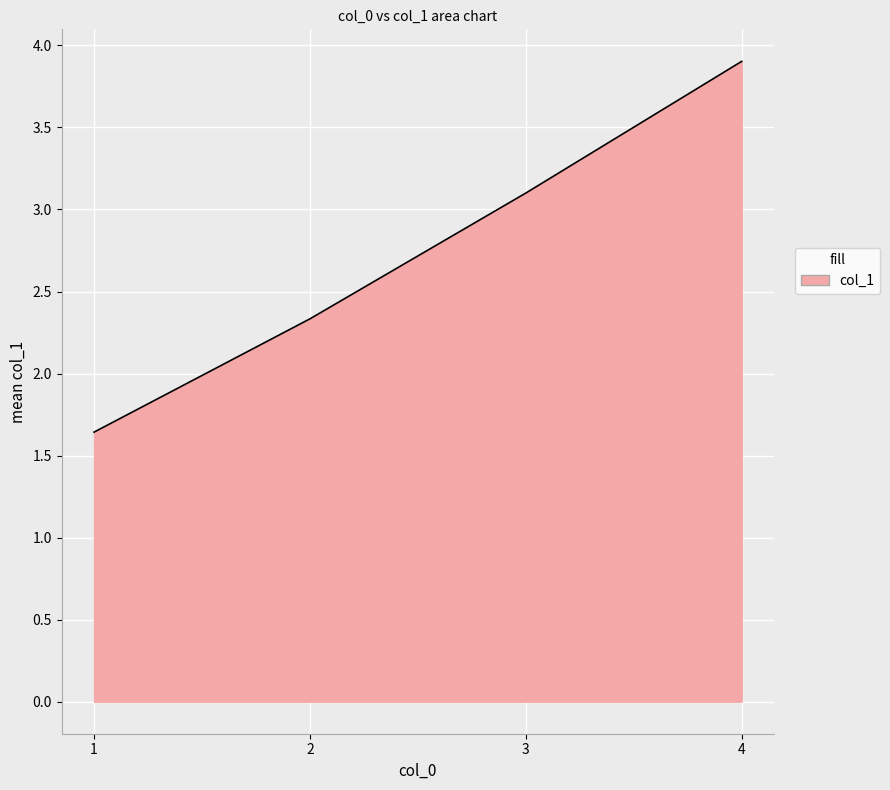

How many values exceed 3?

2